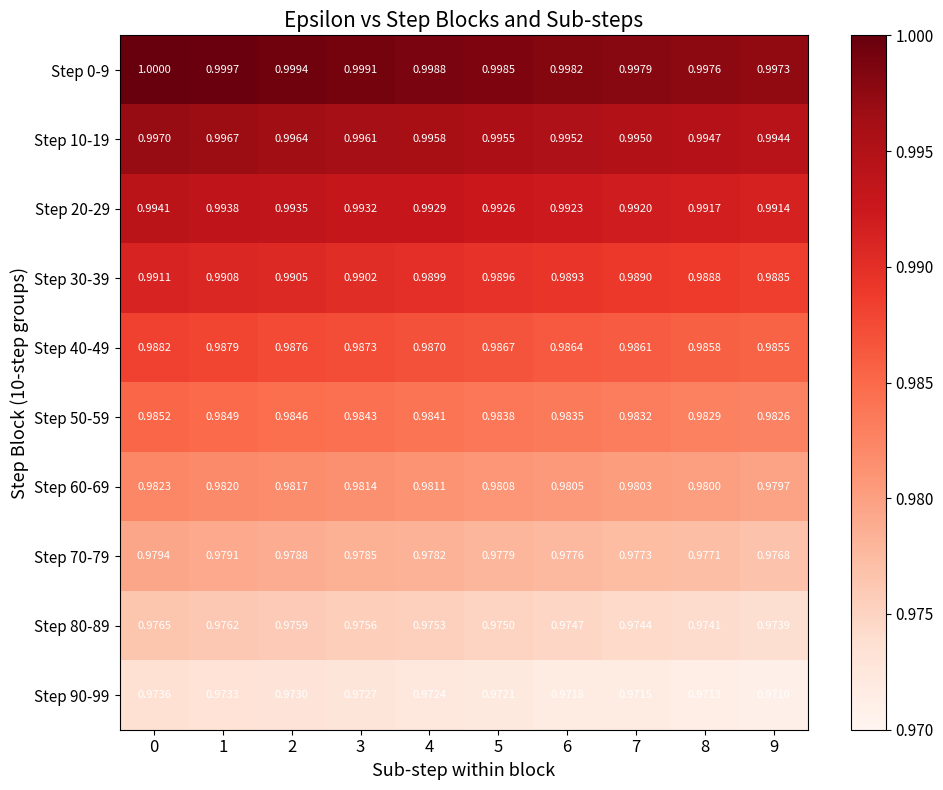

Is the value of Step 30-39 at 0 greater than the value of Step 50-59 at 6?

Yes